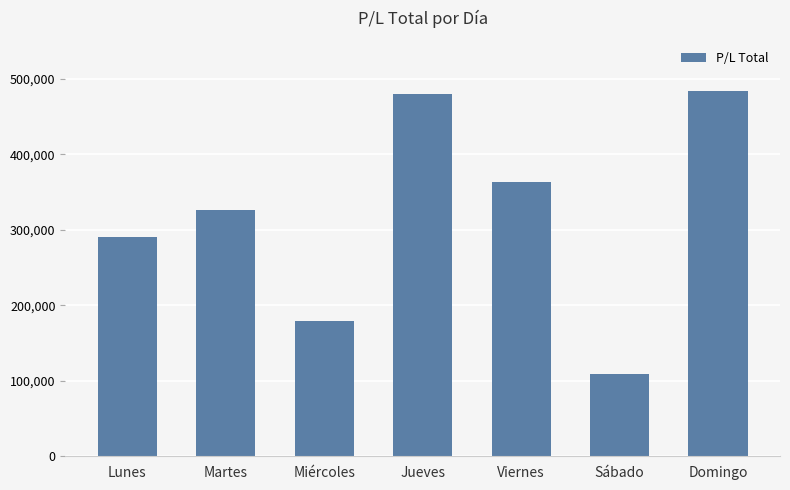

Are the bars grouped side by side (vs. stacked)?

No